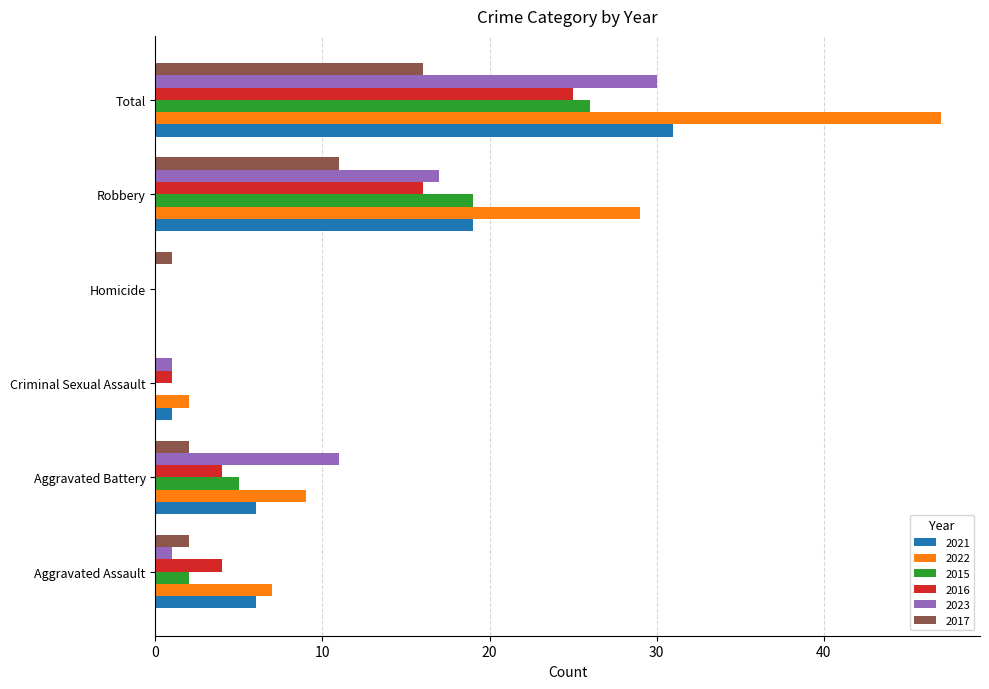

Between Homicide and Robbery, which series saw the biggest shift?

2022